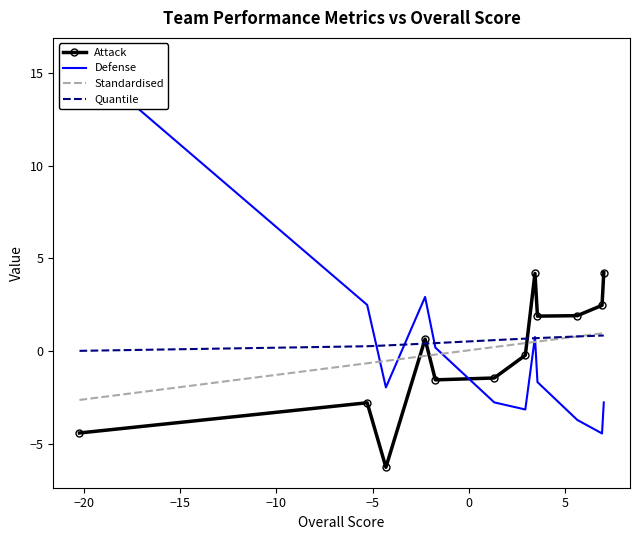

True or false: Quantile and Attack intersect in this chart.

True